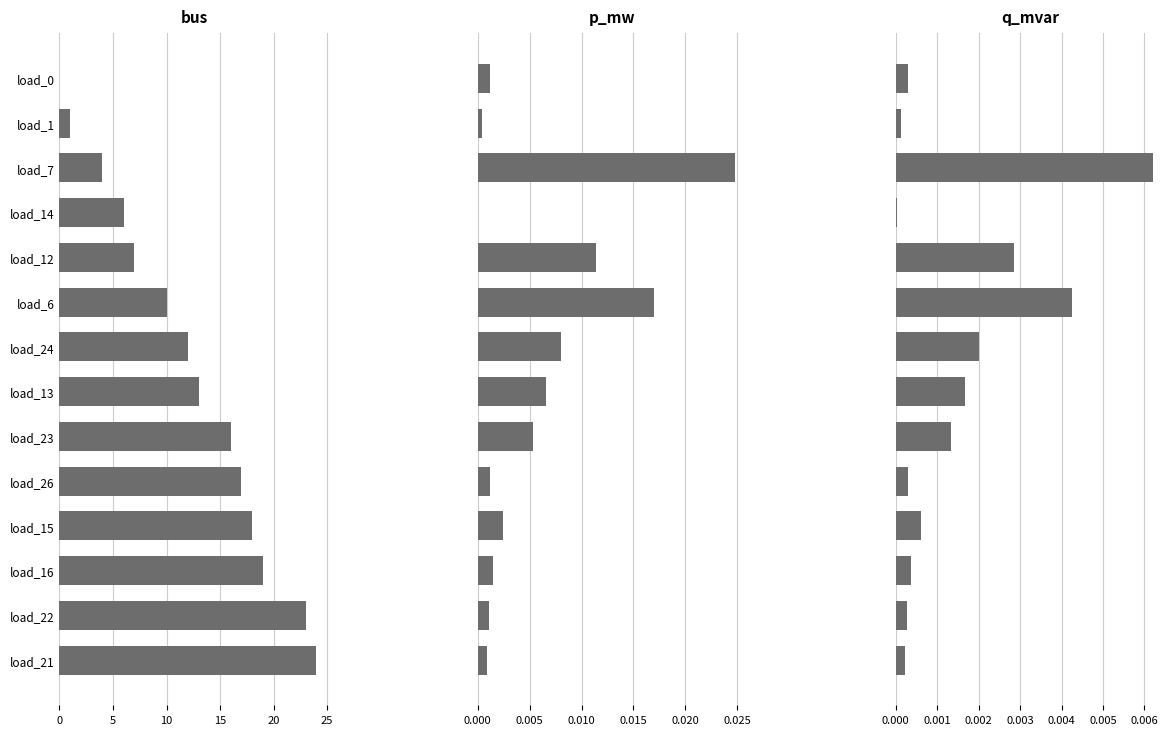

The p_mw series shows 0.0 at load_0. True or false?

False